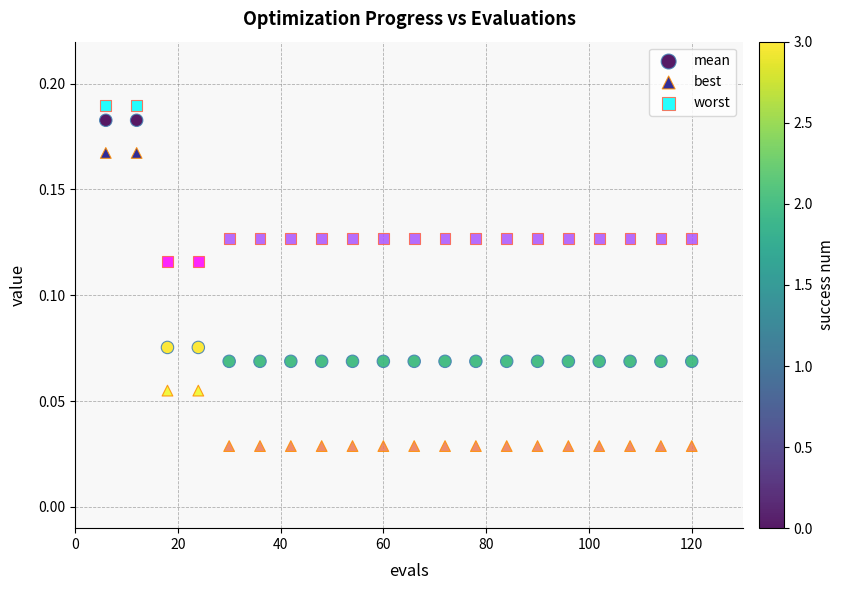

Which series has the widest spread of Y values?

best